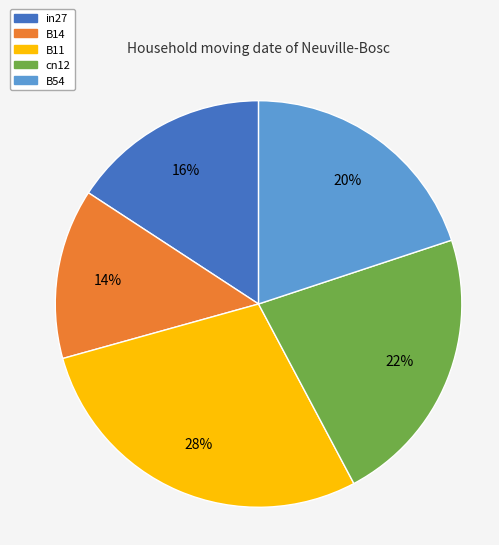

The B14 slice represents 14% of the pie. True or false?

True